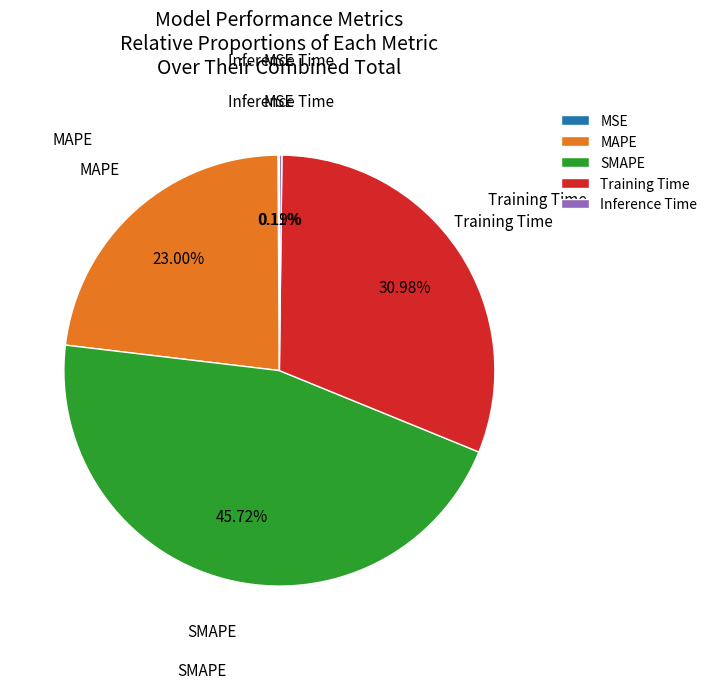

Combined, do MAPE and Training Time account for over 50%?

Yes